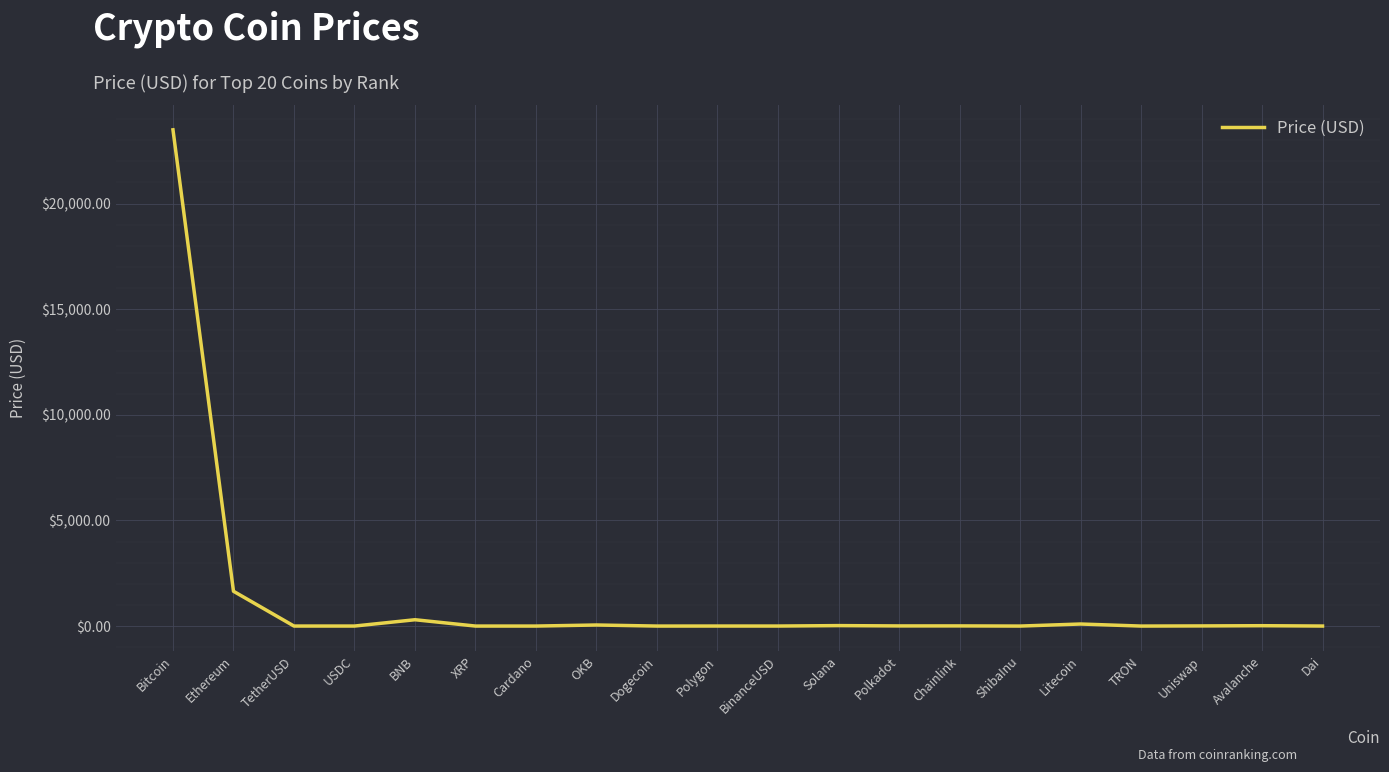

What is the difference between the maximum and minimum values?

23494.0